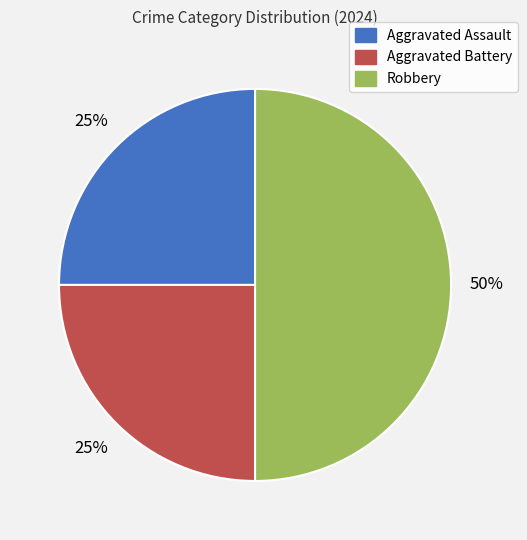

How many slices are in this pie chart?

3